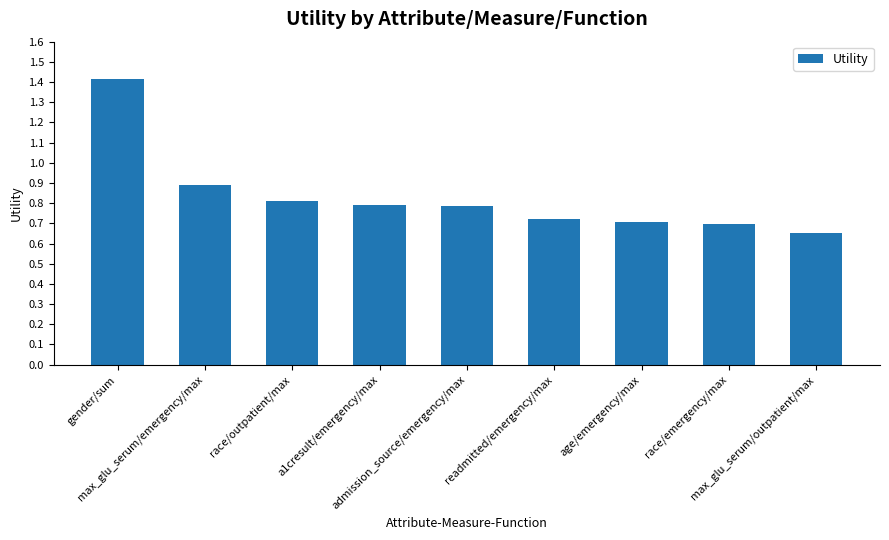

What is the label of the 1st bar from the left?

gender/sum